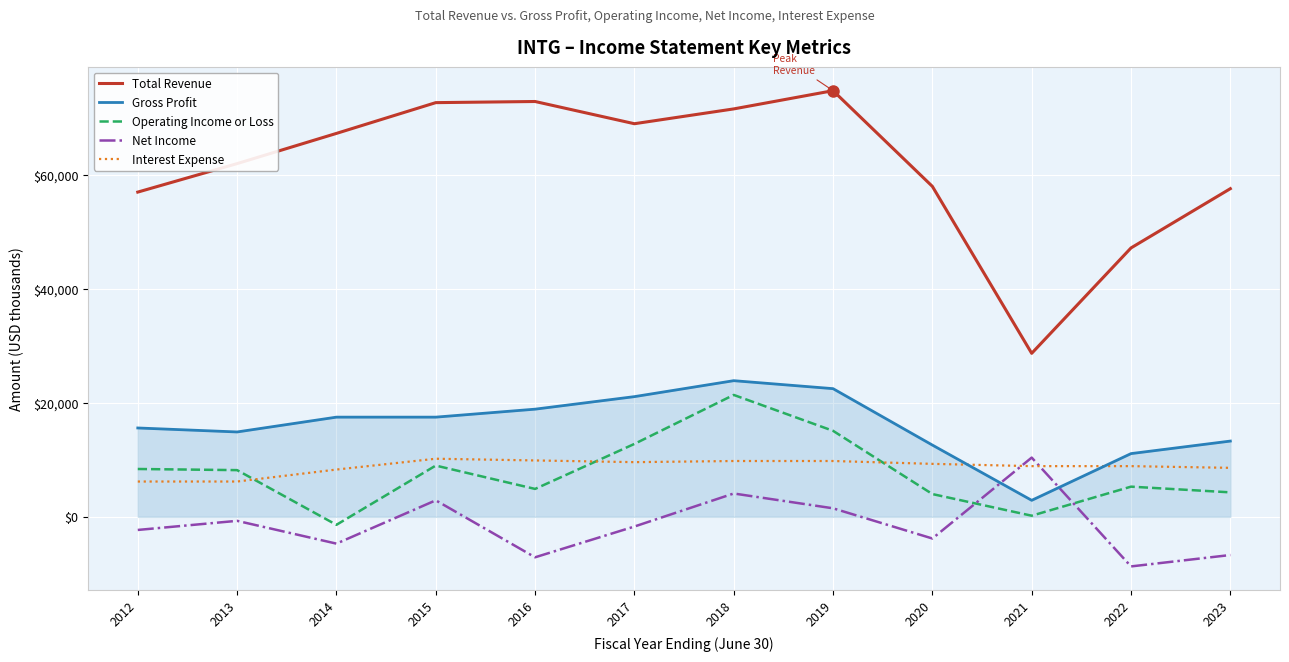

At which category does Net Income reach its first local valley?

2014